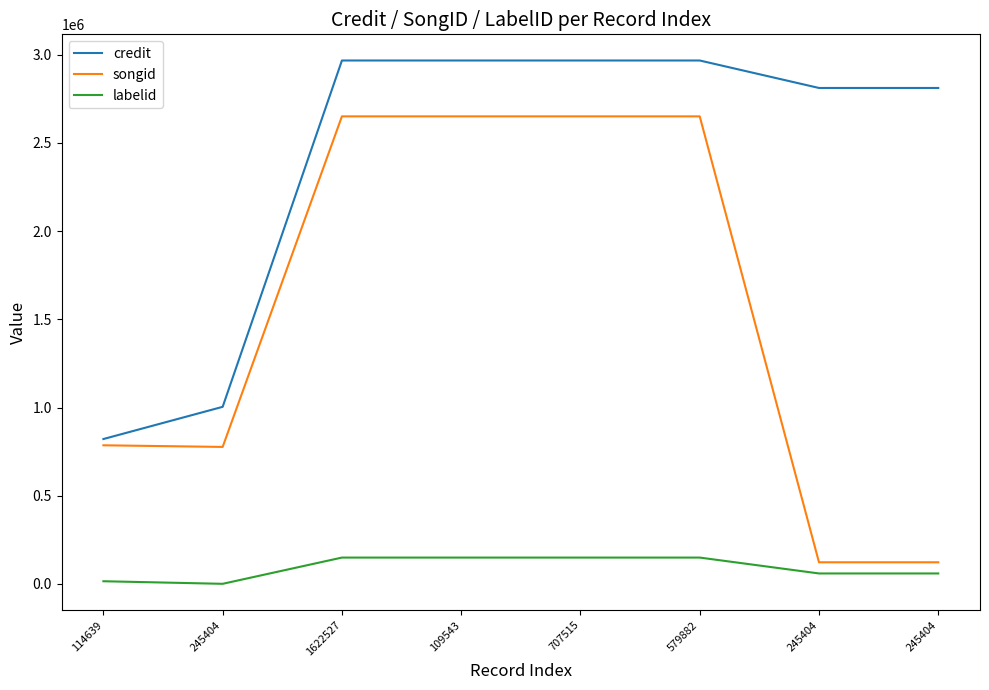

List the series in order of their peak value, highest first.

credit, songid, labelid